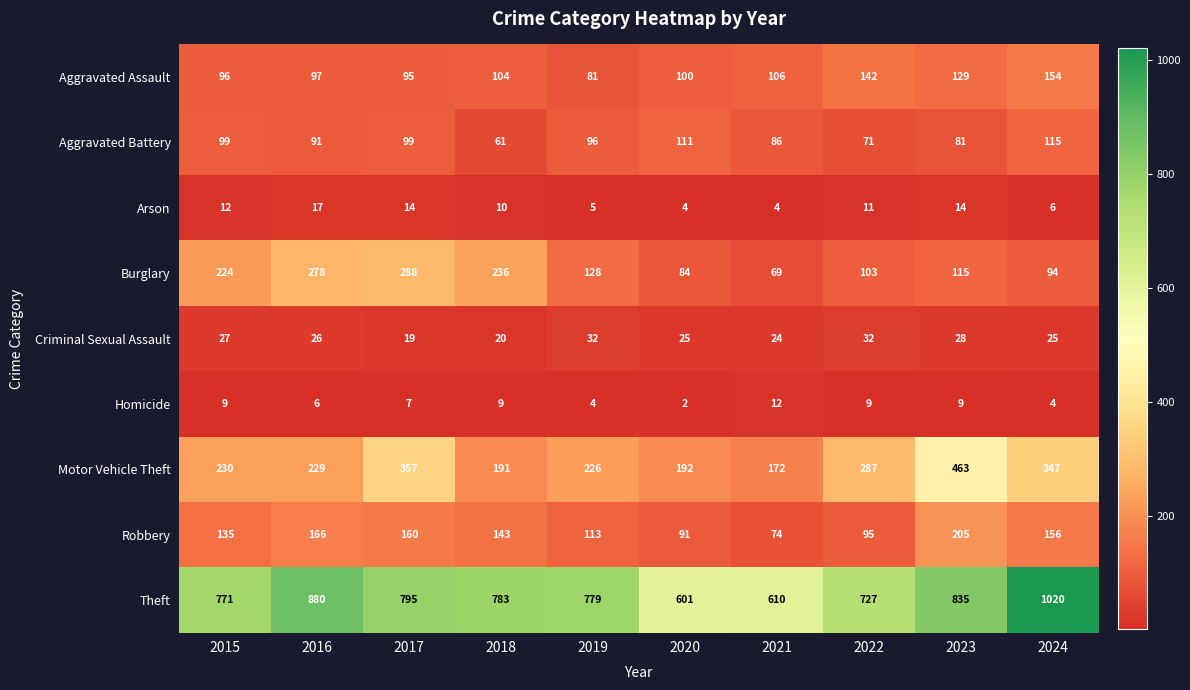

What is the difference between the second highest and minimum values in the Aggravated Battery series?

50